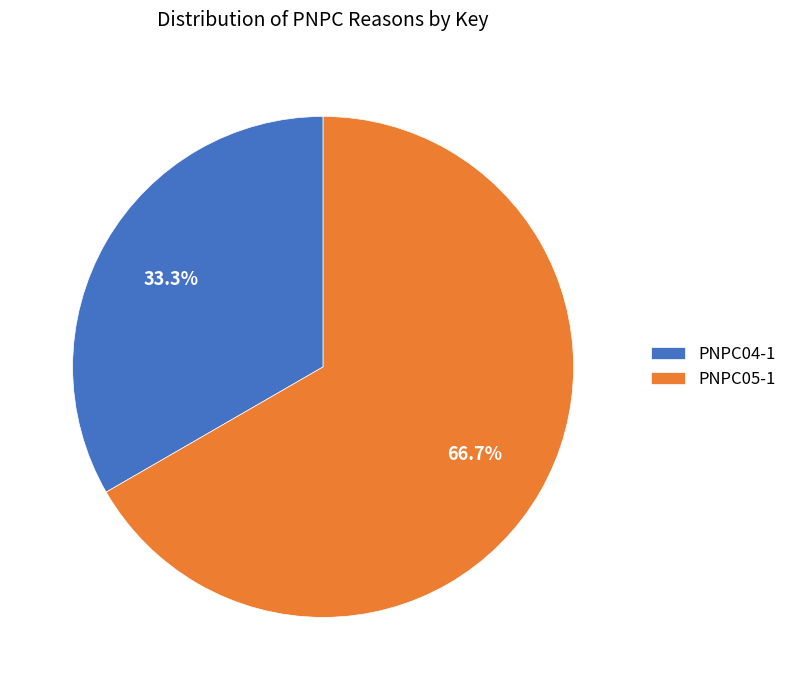

Combined, what portion of the pie is PNPC05-1 and PNPC04-1?

100.0%